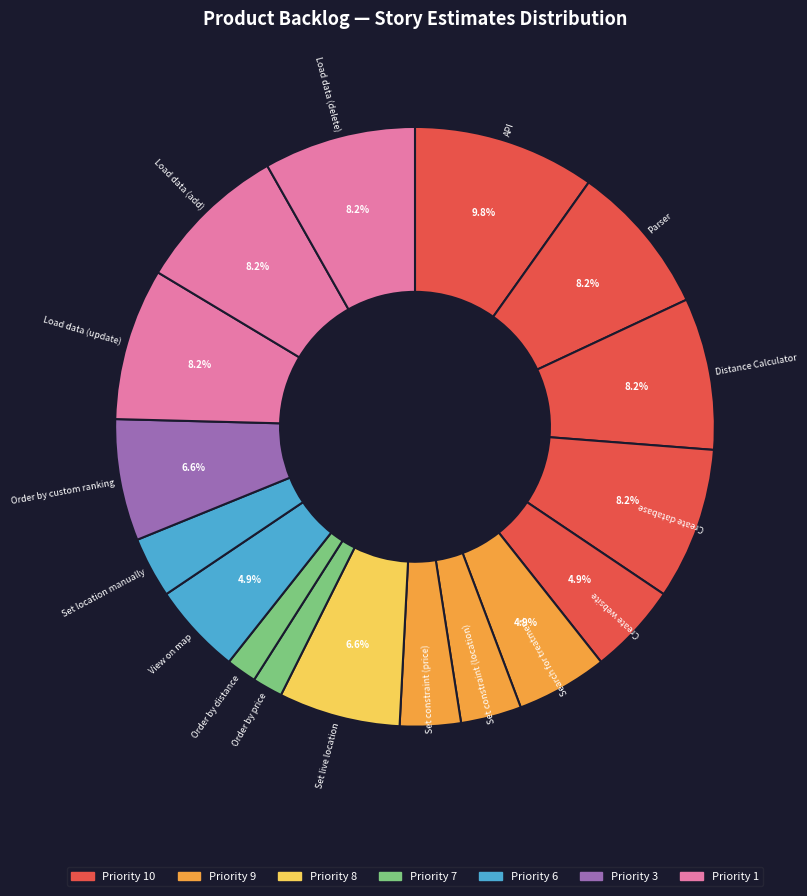

Which category has the biggest portion of the pie?

API